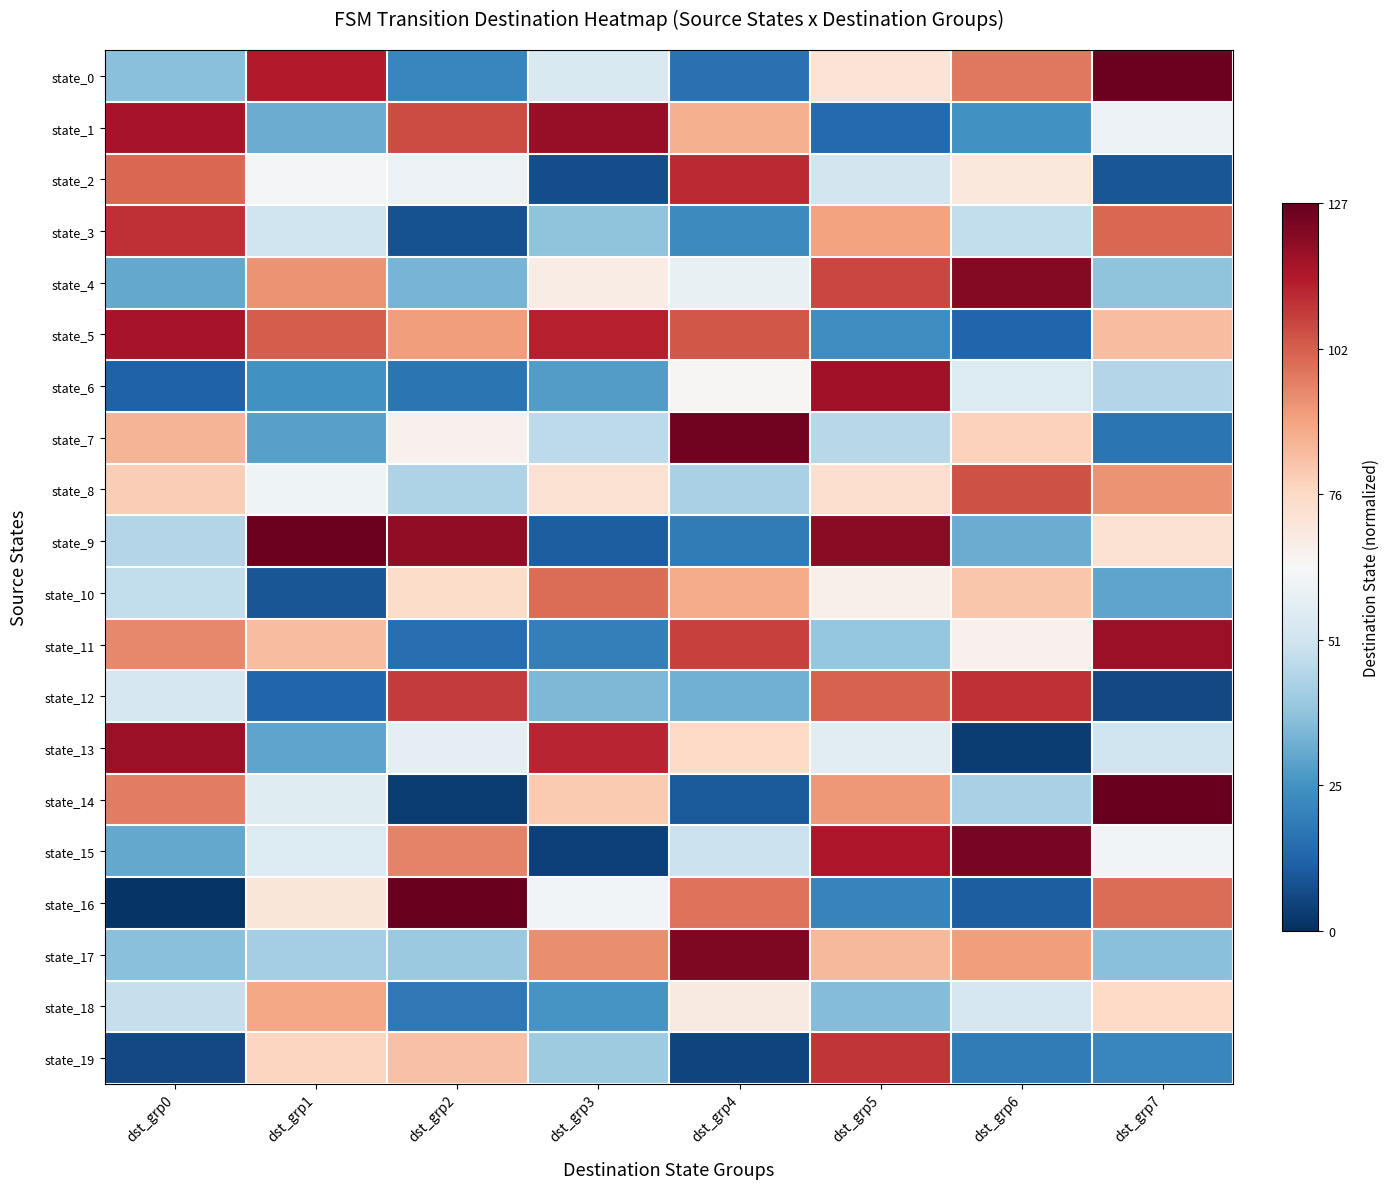

Reading right to left, list all the values displayed in this chart.

state_0: dst_grp7=1.0	dst_grp6=0.5	dst_grp5=0.1	dst_grp4=-0.7	dst_grp3=-0.1	dst_grp2=-0.7	dst_grp1=0.8	dst_grp0=-0.4
state_1: dst_grp7=-0.1	dst_grp6=-0.6	dst_grp5=-0.8	dst_grp4=0.4	dst_grp3=0.9	dst_grp2=0.7	dst_grp1=-0.5	dst_grp0=0.8
state_2: dst_grp7=-0.9	dst_grp6=0.1	dst_grp5=-0.2	dst_grp4=0.7	dst_grp3=-0.9	dst_grp2=-0.1	dst_grp1=-0.0	dst_grp0=0.6
state_3: dst_grp7=0.6	dst_grp6=-0.2	dst_grp5=0.4	dst_grp4=-0.6	dst_grp3=-0.4	dst_grp2=-0.9	dst_grp1=-0.2	dst_grp0=0.7
state_4: dst_grp7=-0.4	dst_grp6=0.9	dst_grp5=0.7	dst_grp4=-0.1	dst_grp3=0.1	dst_grp2=-0.5	dst_grp1=0.4	dst_grp0=-0.5
state_5: dst_grp7=0.3	dst_grp6=-0.8	dst_grp5=-0.6	dst_grp4=0.6	dst_grp3=0.8	dst_grp2=0.4	dst_grp1=0.6	dst_grp0=0.8
state_6: dst_grp7=-0.3	dst_grp6=-0.1	dst_grp5=0.8	dst_grp4=0.0	dst_grp3=-0.6	dst_grp2=-0.7	dst_grp1=-0.6	dst_grp0=-0.8
state_7: dst_grp7=-0.7	dst_grp6=0.2	dst_grp5=-0.3	dst_grp4=1.0	dst_grp3=-0.3	dst_grp2=0.0	dst_grp1=-0.5	dst_grp0=0.3
state_8: dst_grp7=0.4	dst_grp6=0.6	dst_grp5=0.2	dst_grp4=-0.3	dst_grp3=0.1	dst_grp2=-0.3	dst_grp1=-0.0	dst_grp0=0.2
state_9: dst_grp7=0.1	dst_grp6=-0.5	dst_grp5=0.9	dst_grp4=-0.7	dst_grp3=-0.8	dst_grp2=0.9	dst_grp1=1.0	dst_grp0=-0.3
state_10: dst_grp7=-0.5	dst_grp6=0.3	dst_grp5=0.1	dst_grp4=0.4	dst_grp3=0.6	dst_grp2=0.2	dst_grp1=-0.9	dst_grp0=-0.2
state_11: dst_grp7=0.9	dst_grp6=0.0	dst_grp5=-0.4	dst_grp4=0.7	dst_grp3=-0.7	dst_grp2=-0.8	dst_grp1=0.3	dst_grp0=0.5
state_12: dst_grp7=-0.9	dst_grp6=0.7	dst_grp5=0.6	dst_grp4=-0.5	dst_grp3=-0.4	dst_grp2=0.7	dst_grp1=-0.8	dst_grp0=-0.2
state_13: dst_grp7=-0.2	dst_grp6=-1.0	dst_grp5=-0.1	dst_grp4=0.2	dst_grp3=0.8	dst_grp2=-0.1	dst_grp1=-0.5	dst_grp0=0.9
state_14: dst_grp7=1.0	dst_grp6=-0.3	dst_grp5=0.4	dst_grp4=-0.8	dst_grp3=0.3	dst_grp2=-1.0	dst_grp1=-0.1	dst_grp0=0.5
state_15: dst_grp7=-0.0	dst_grp6=1.0	dst_grp5=0.8	dst_grp4=-0.2	dst_grp3=-0.9	dst_grp2=0.5	dst_grp1=-0.1	dst_grp0=-0.5
state_16: dst_grp7=0.6	dst_grp6=-0.8	dst_grp5=-0.7	dst_grp4=0.5	dst_grp3=-0.0	dst_grp2=1.0	dst_grp1=0.1	dst_grp0=-1.0
state_17: dst_grp7=-0.4	dst_grp6=0.4	dst_grp5=0.3	dst_grp4=0.9	dst_grp3=0.5	dst_grp2=-0.4	dst_grp1=-0.3	dst_grp0=-0.4
state_18: dst_grp7=0.2	dst_grp6=-0.2	dst_grp5=-0.4	dst_grp4=0.1	dst_grp3=-0.6	dst_grp2=-0.7	dst_grp1=0.4	dst_grp0=-0.2
state_19: dst_grp7=-0.7	dst_grp6=-0.7	dst_grp5=0.7	dst_grp4=-0.9	dst_grp3=-0.4	dst_grp2=0.3	dst_grp1=0.2	dst_grp0=-0.9